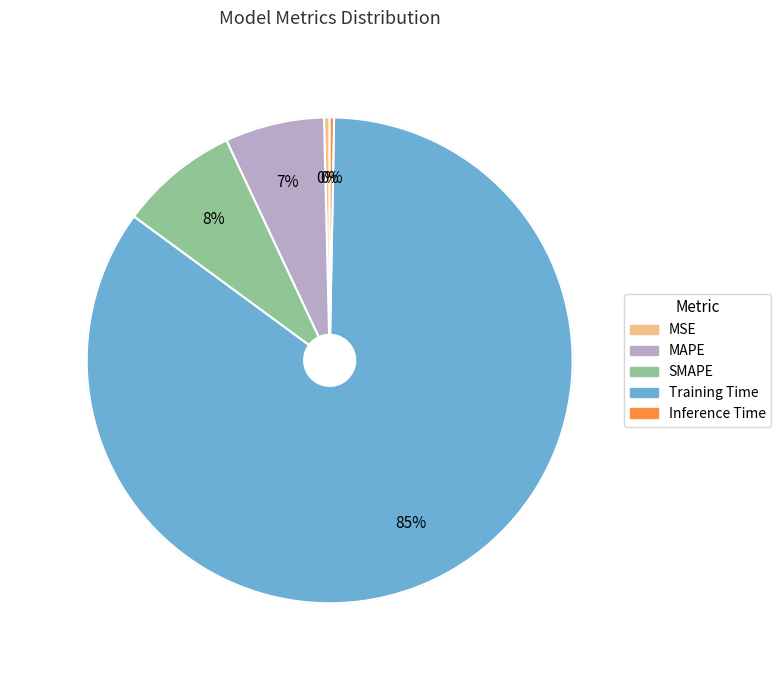

The Training Time slice represents 85% of the pie. True or false?

True